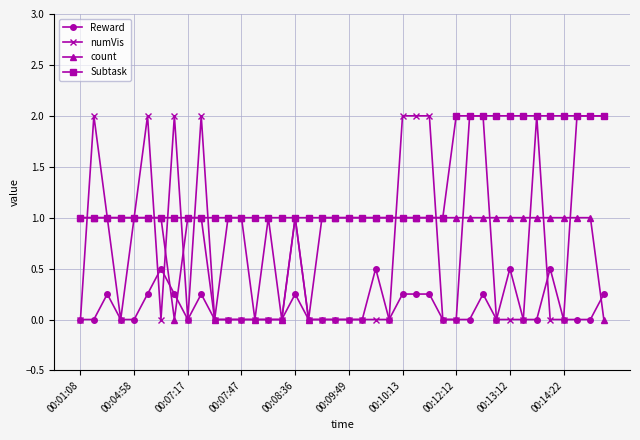

Which series has the widest spread of values?

numVis